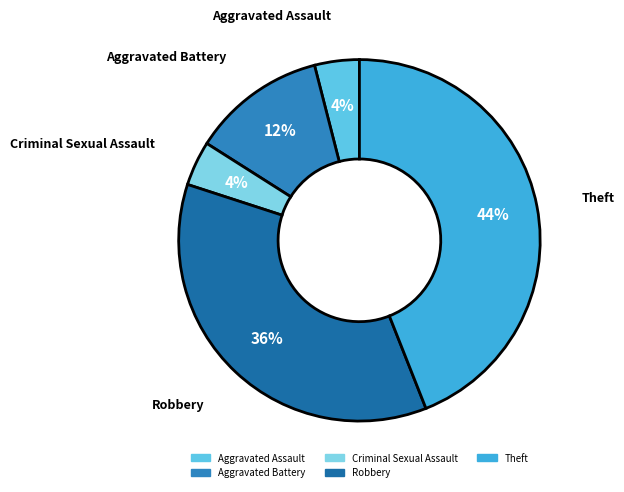

Is there a majority slice in this chart?

No